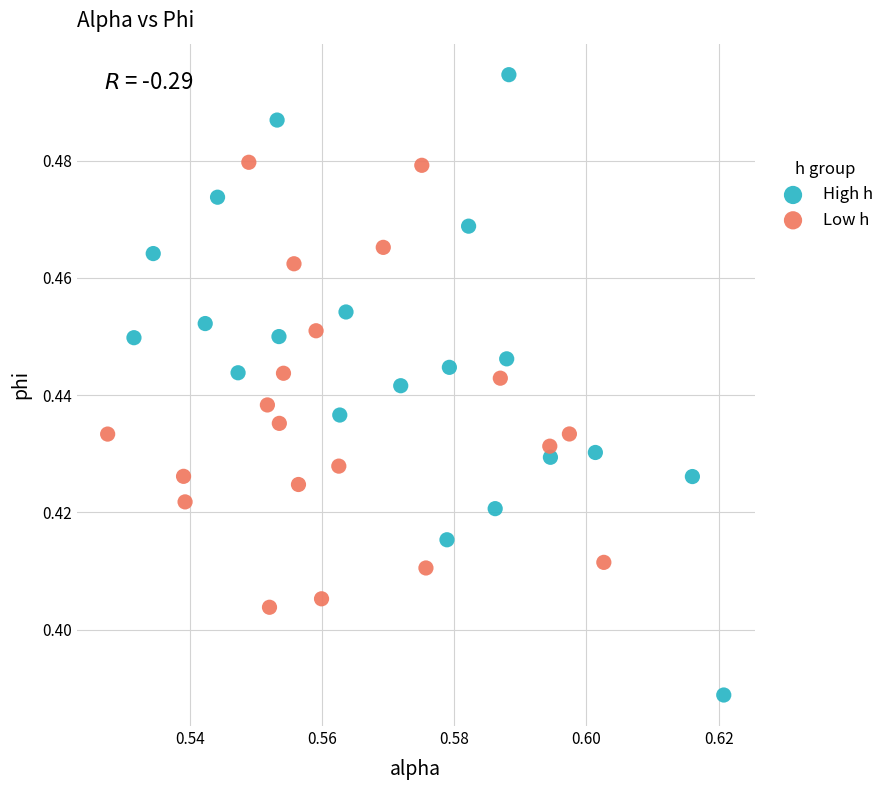

Which series reaches the minimum Y coordinate?

High h